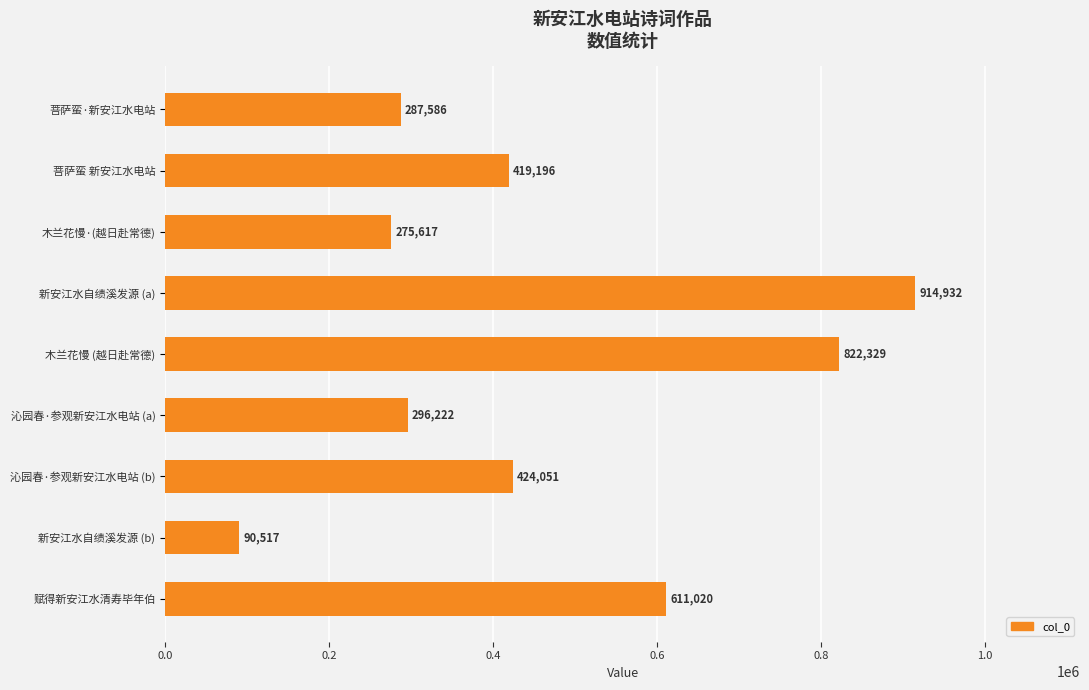

Where is the data nearest to the value 502724?

沁园春·参观新安江水电站 (b)